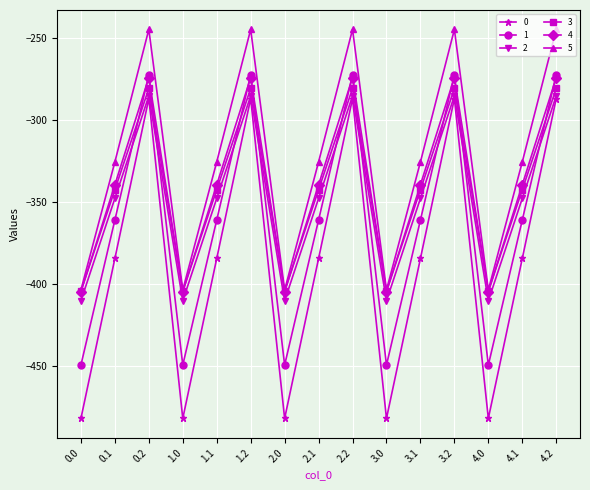

True or false: 0 and 3 cross at least once.

False